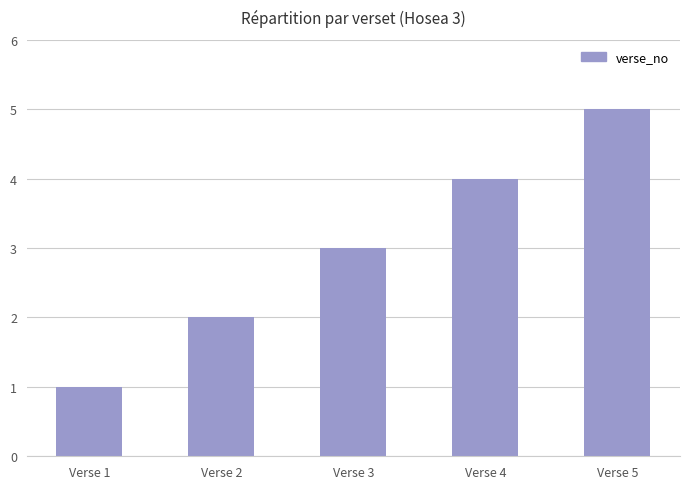

What is the difference between the values at Verse 3 and Verse 5?

2